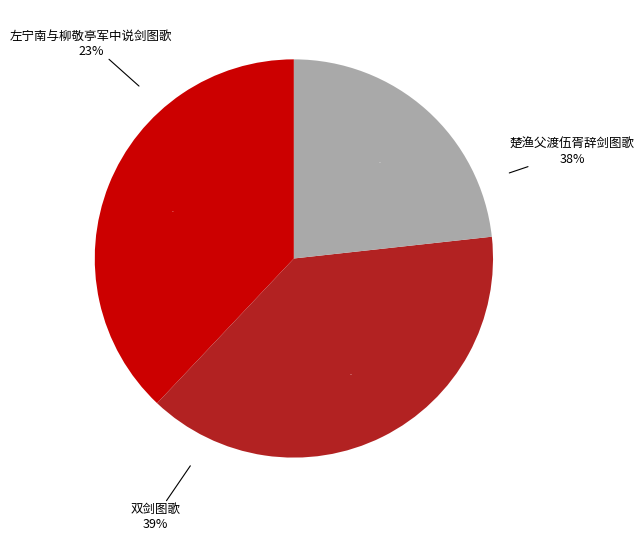

What is the smallest slice in the pie chart?

左宁南与柳敬亭军中说剑图歌